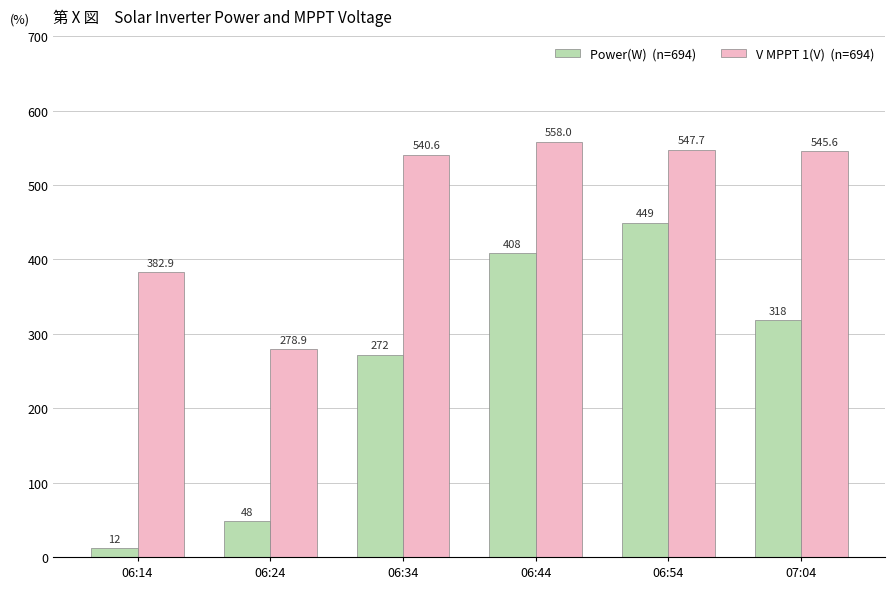

What is the greatest value displayed?

558.0